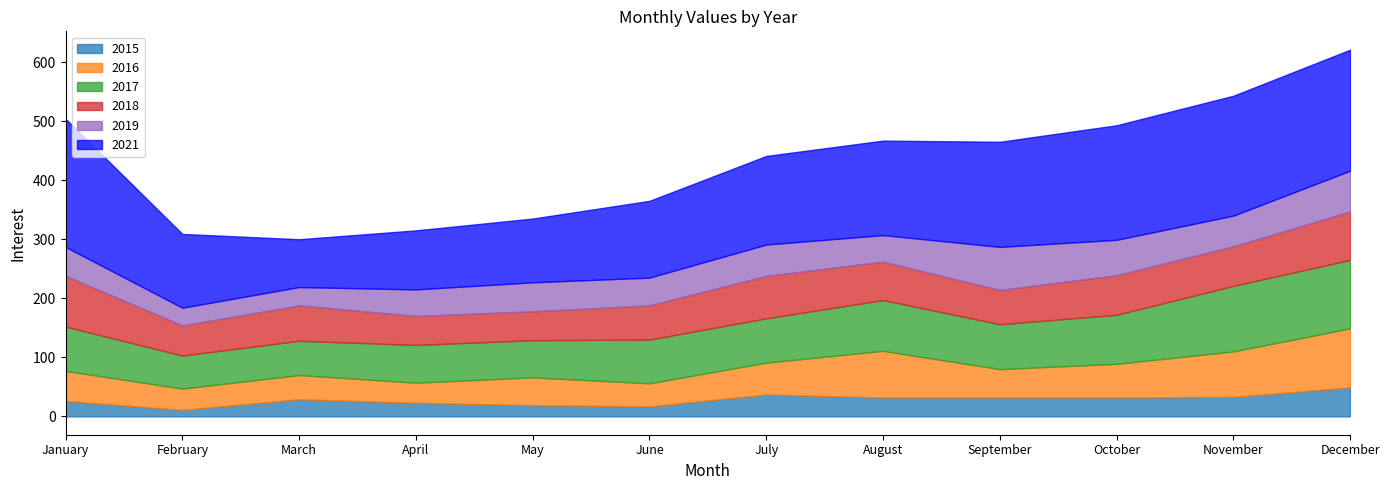

At which label is 2021 closest to 149?

July